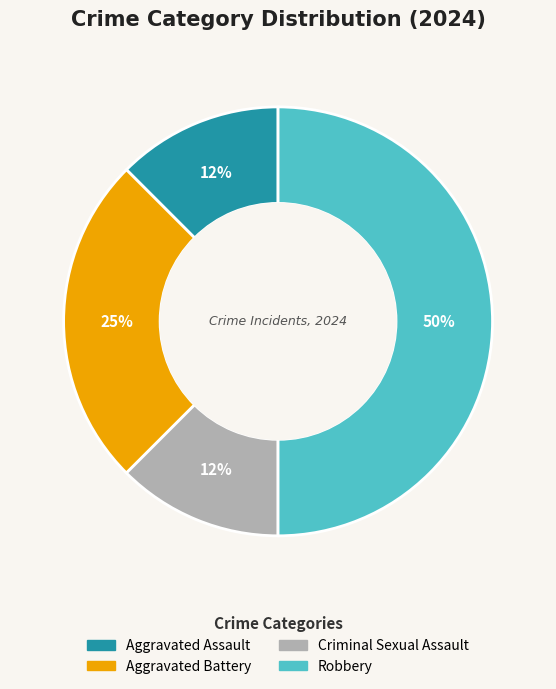

To the nearest percent, what is the average slice percentage?

25%